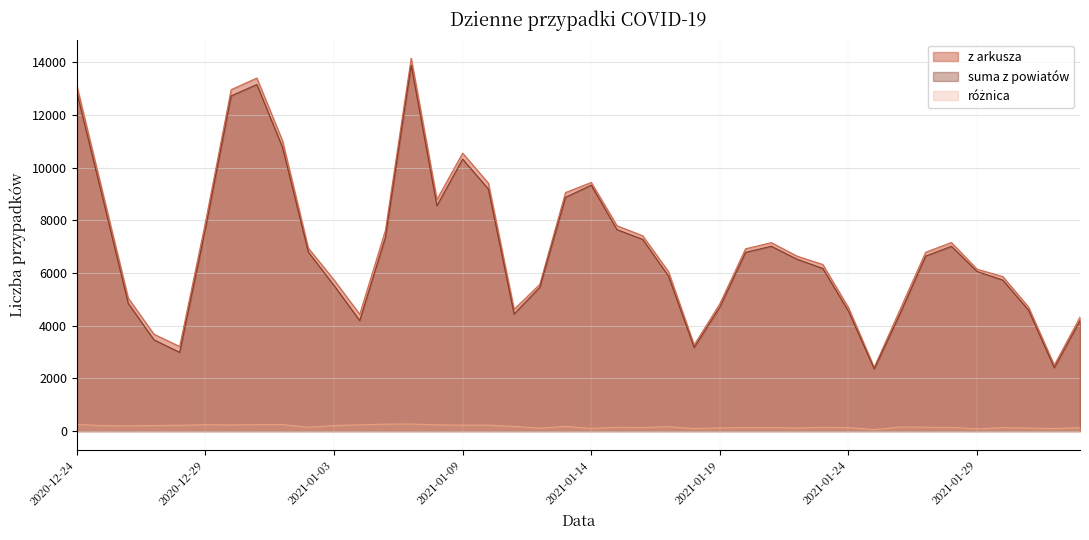

True or false: z arkusza and roznica cross at least once.

False